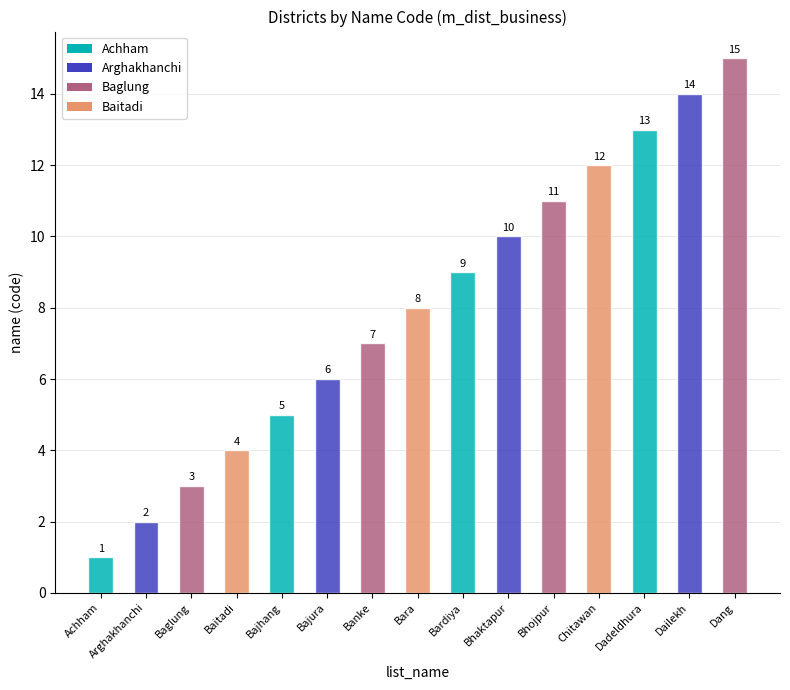

How many series are shown in this chart?

1